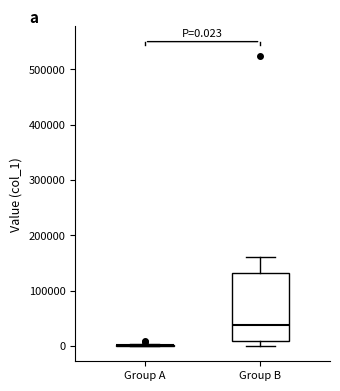

Which box is the tallest, from its lower edge to its upper edge?

Group B